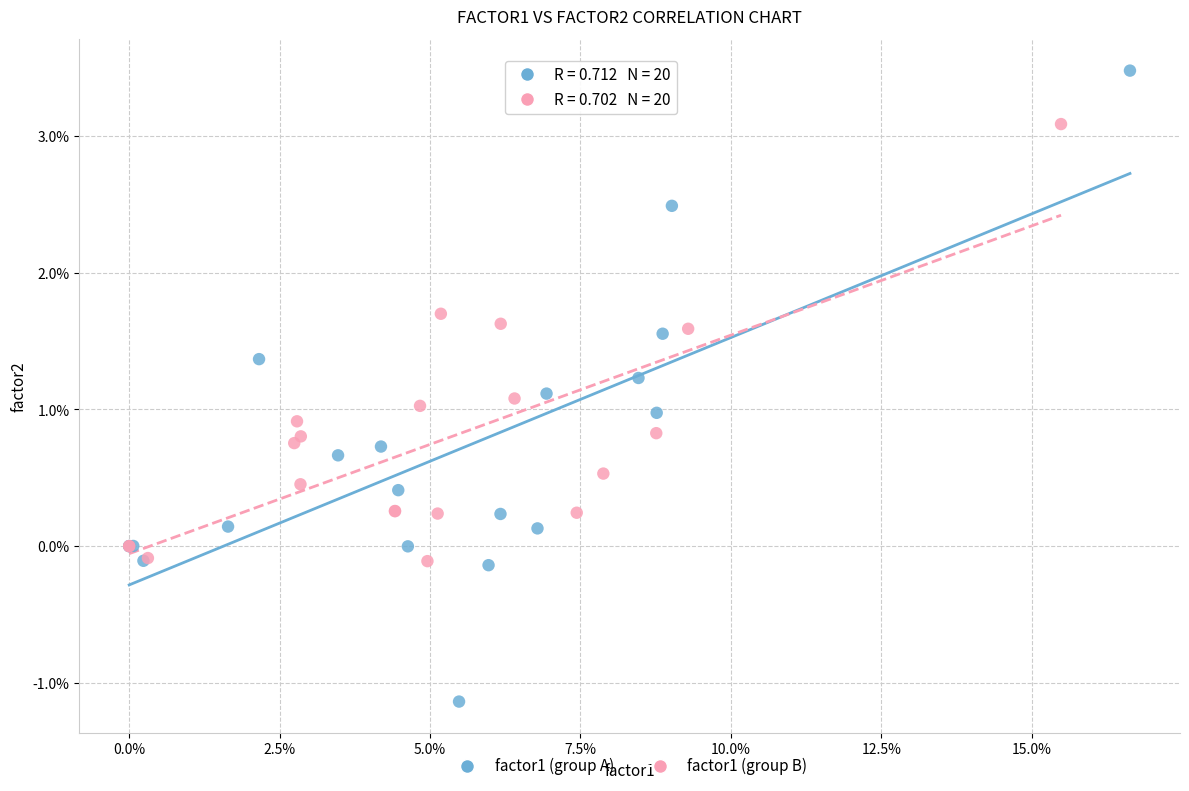

What are all the series names shown in the legend?

factor1 (group A), factor1 (group B)